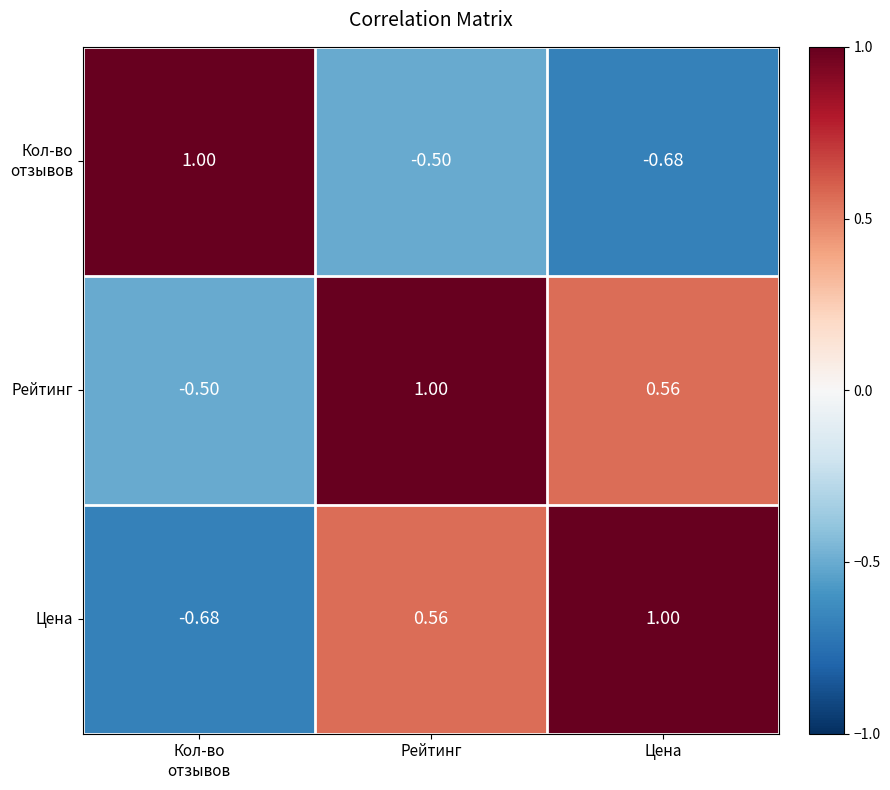

At which category is the sum across all series the highest?

Рейтинг